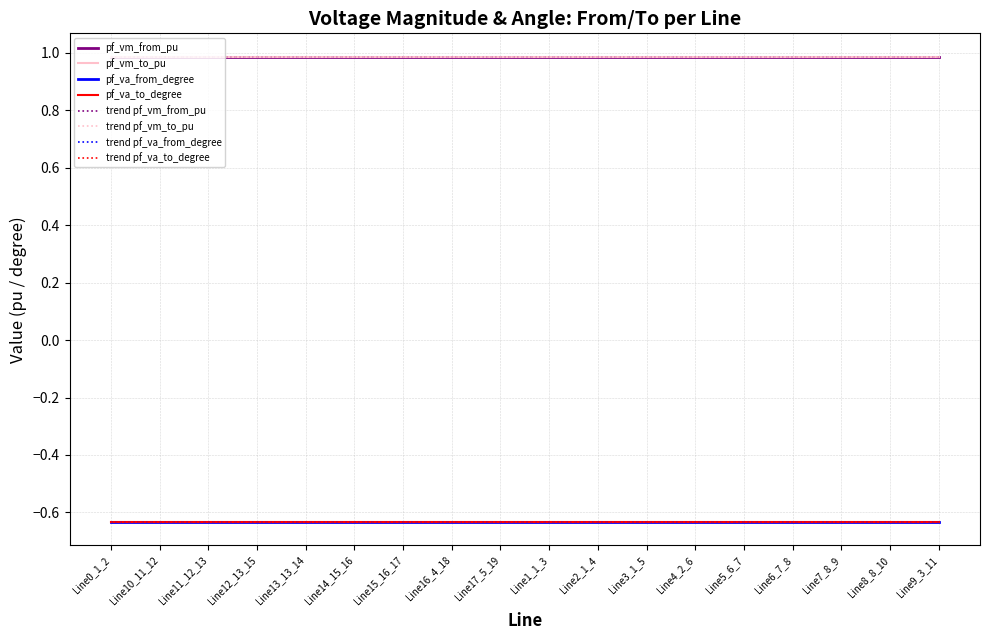

Does the chart display data point markers on the line(s)?

No